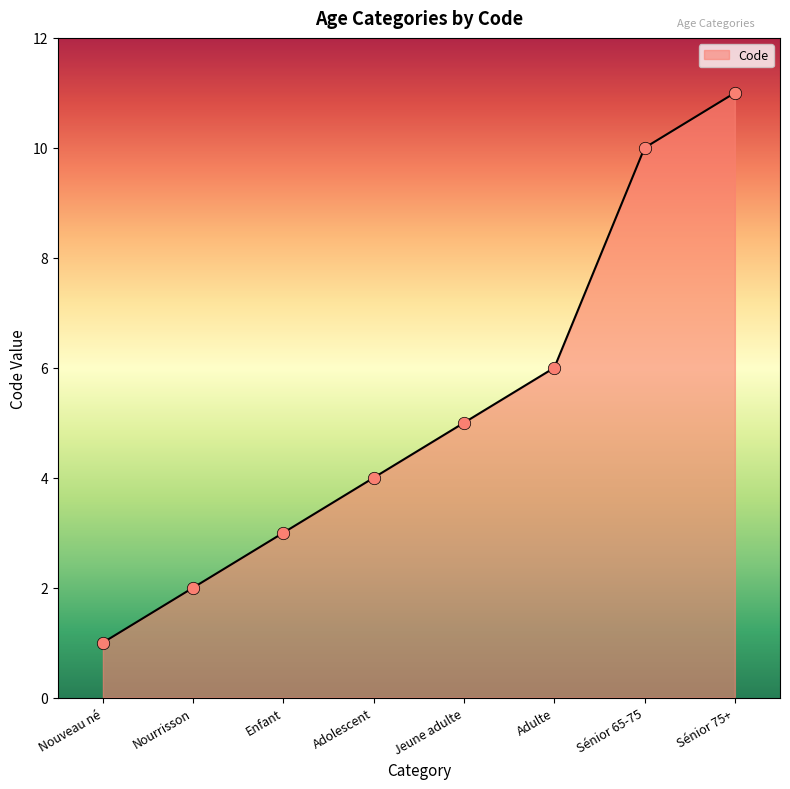

Between Sénior 65-75 and Enfant, which is larger?

Sénior 65-75